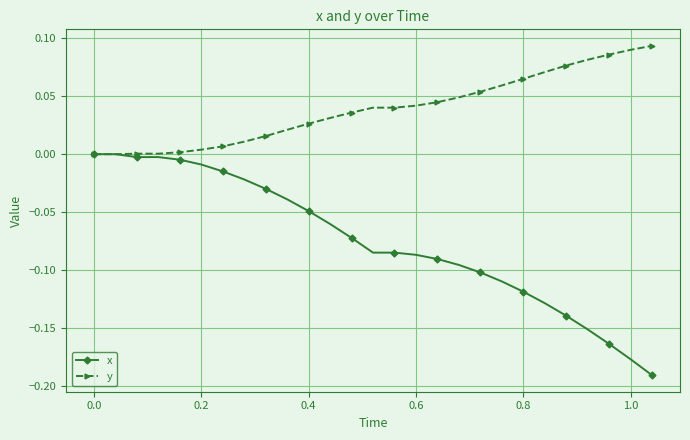

Which series has the widest spread of values?

x